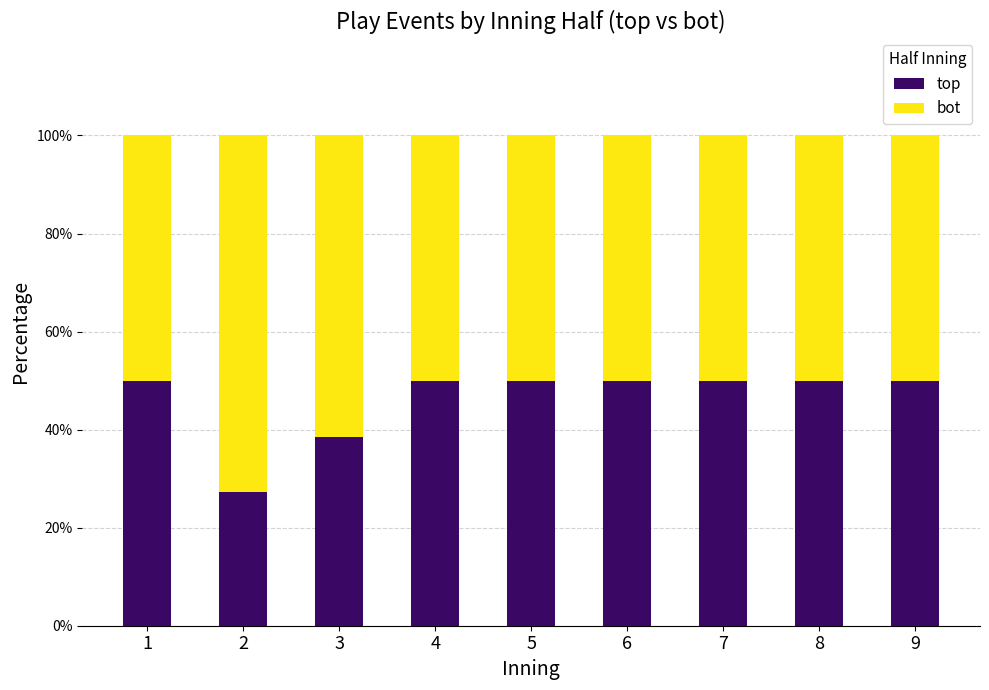

The value of top at 9 is 67.1. True or false?

False